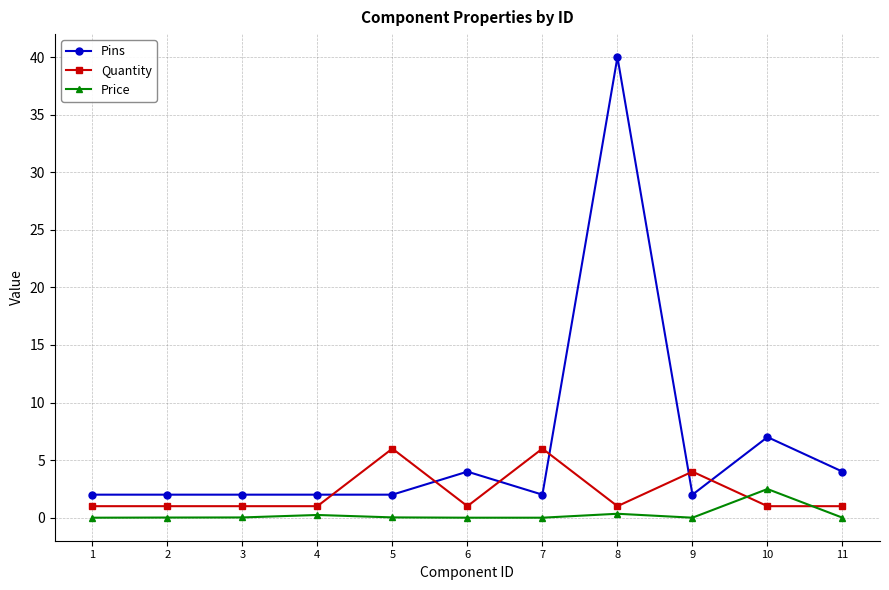

What is the maximum value for Pins?

40.0